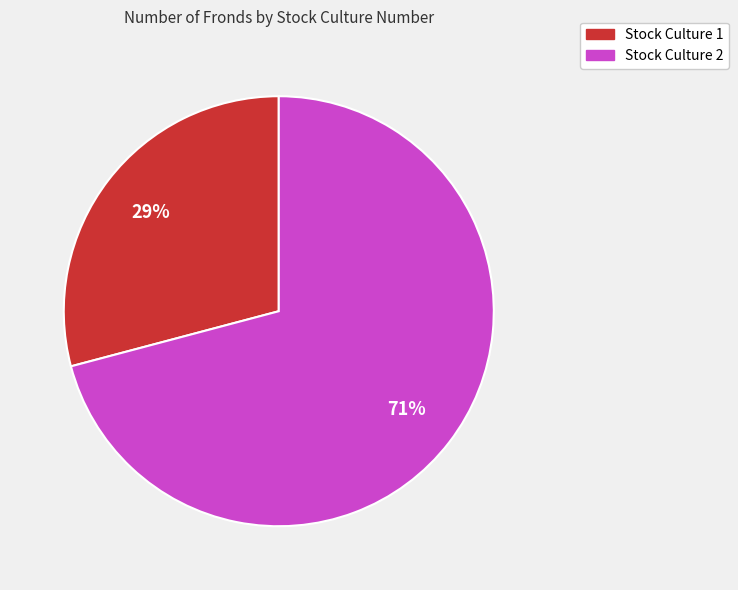

Approximately how many times larger is the value at Stock Culture 2 compared to Stock Culture 1?

2.4